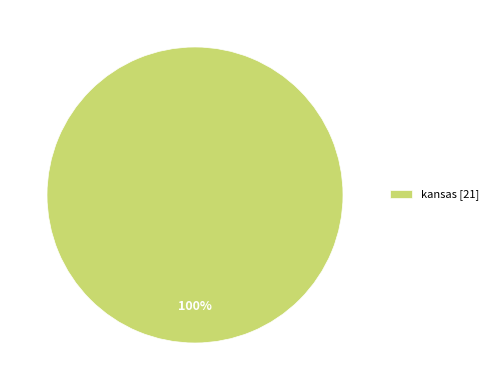

Is kansas [21] the majority of the pie?

Yes